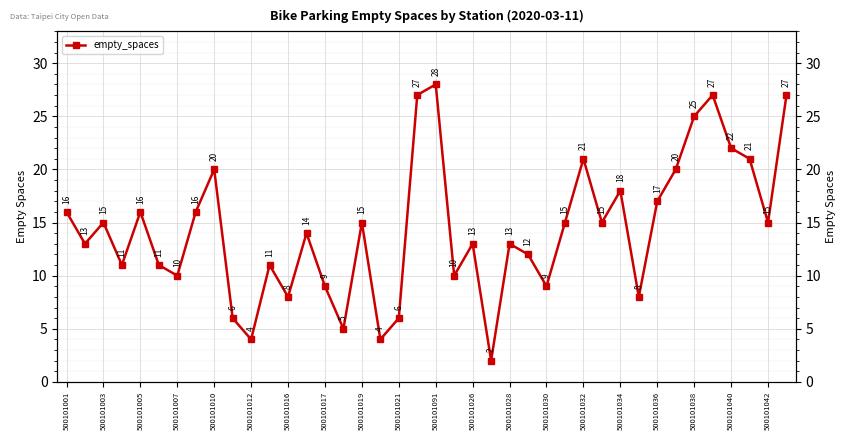

How many categories are shown in the chart?

40